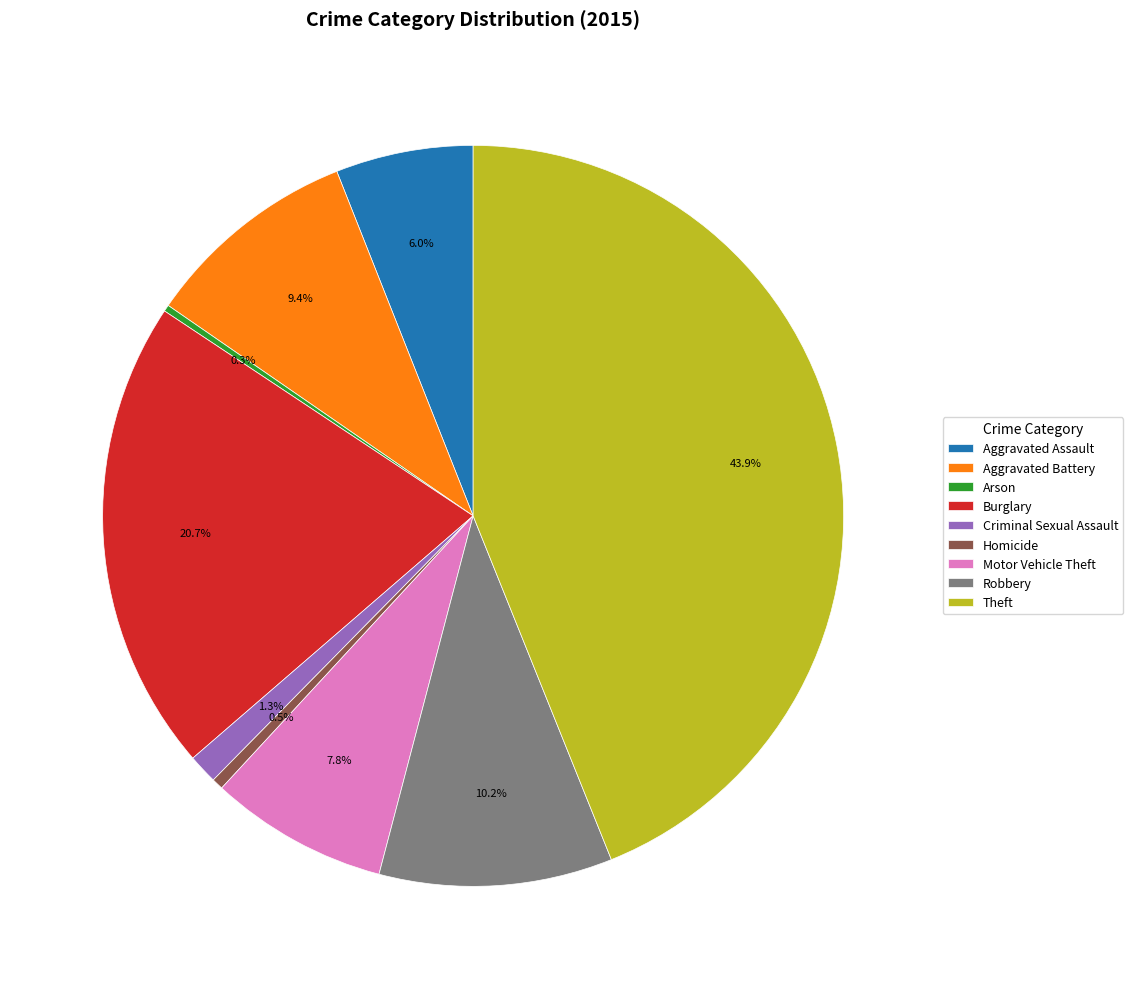

To the nearest percent, what is the difference between the largest and smallest slice percentages?

44%